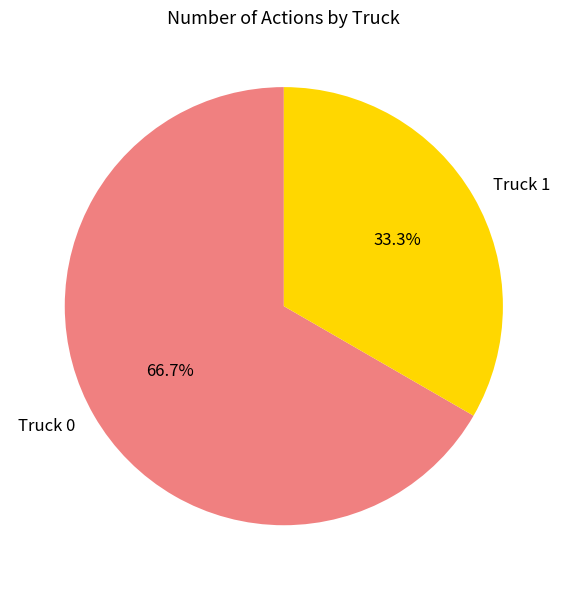

Approximately how many times larger is the value at Truck 0 compared to Truck 1?

2.0